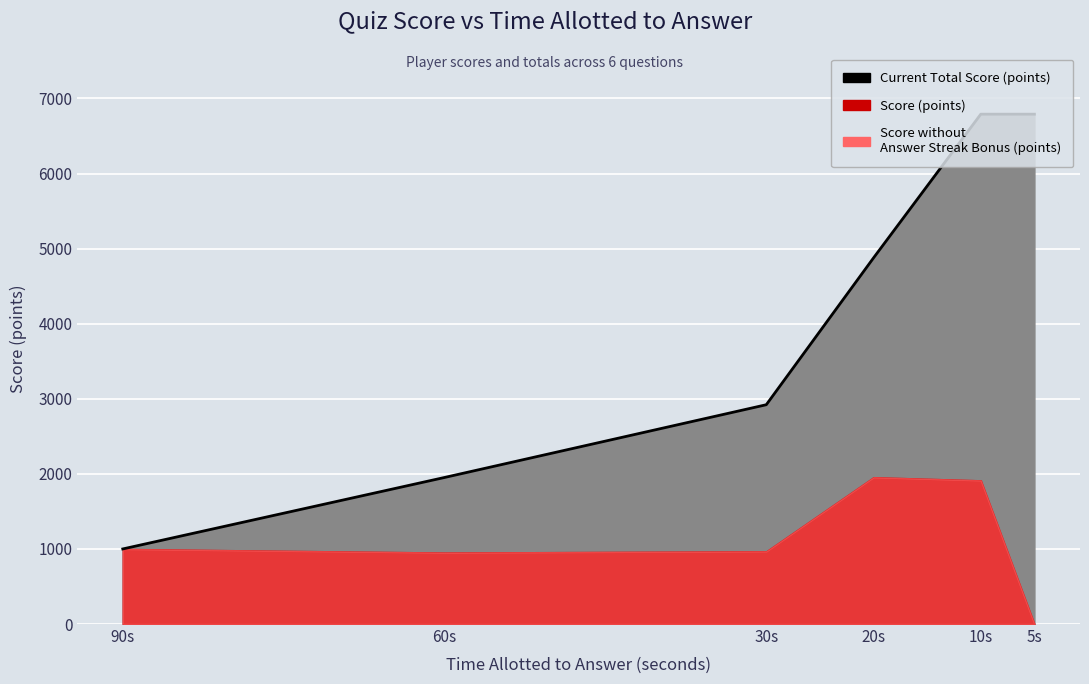

Where does the Score (points) series first go above 1000?

20